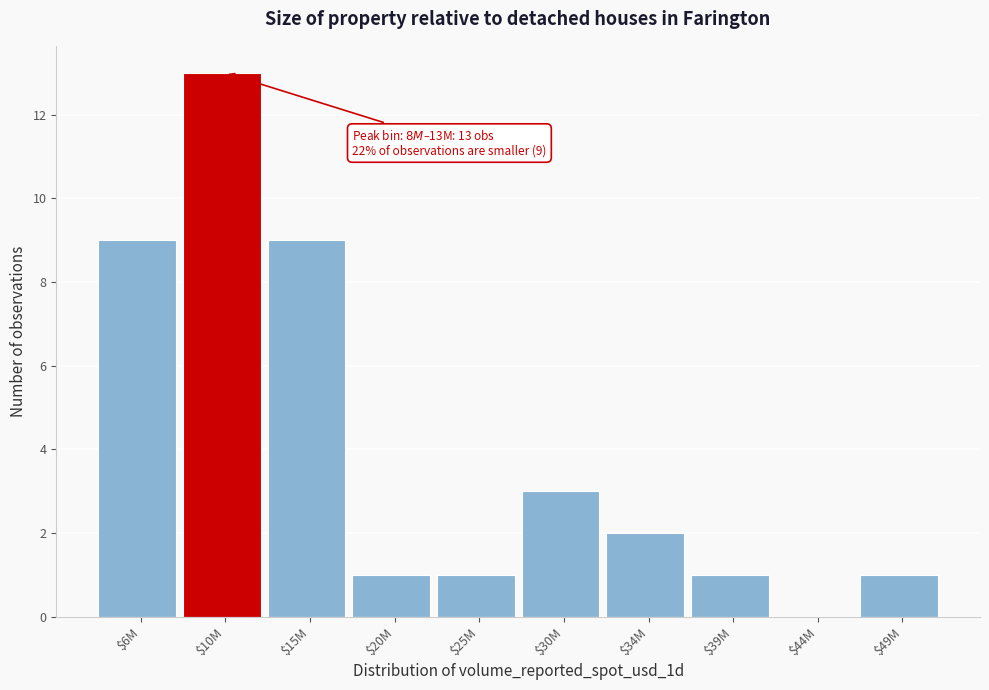

What is the maximum value shown in the chart?

13